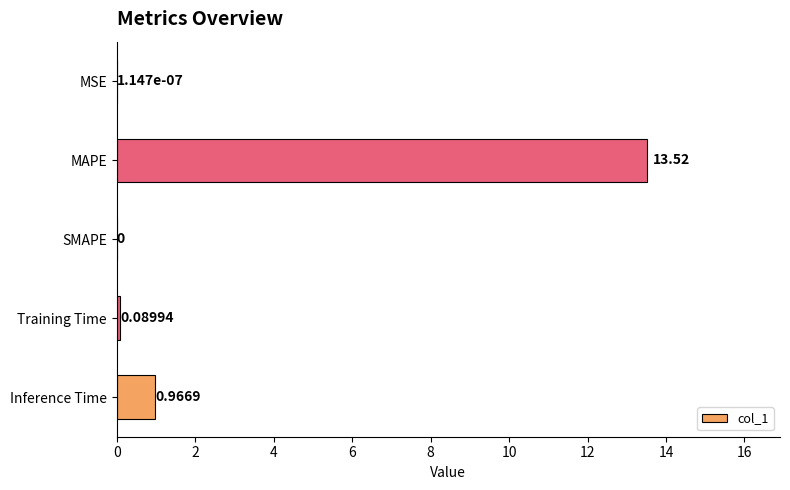

Which category has the highest value across all series?

MAPE